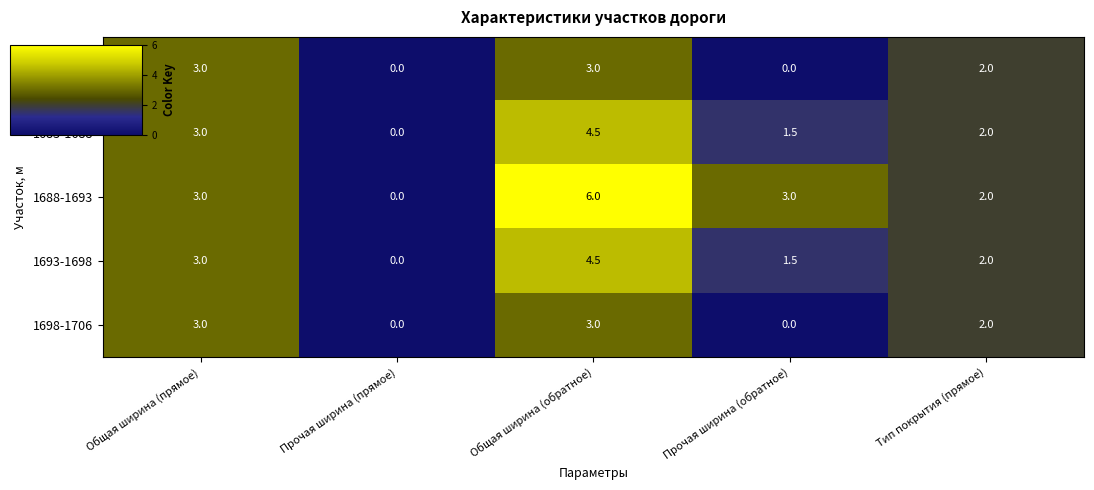

What is the sum of all 0-1683 values?

8.0